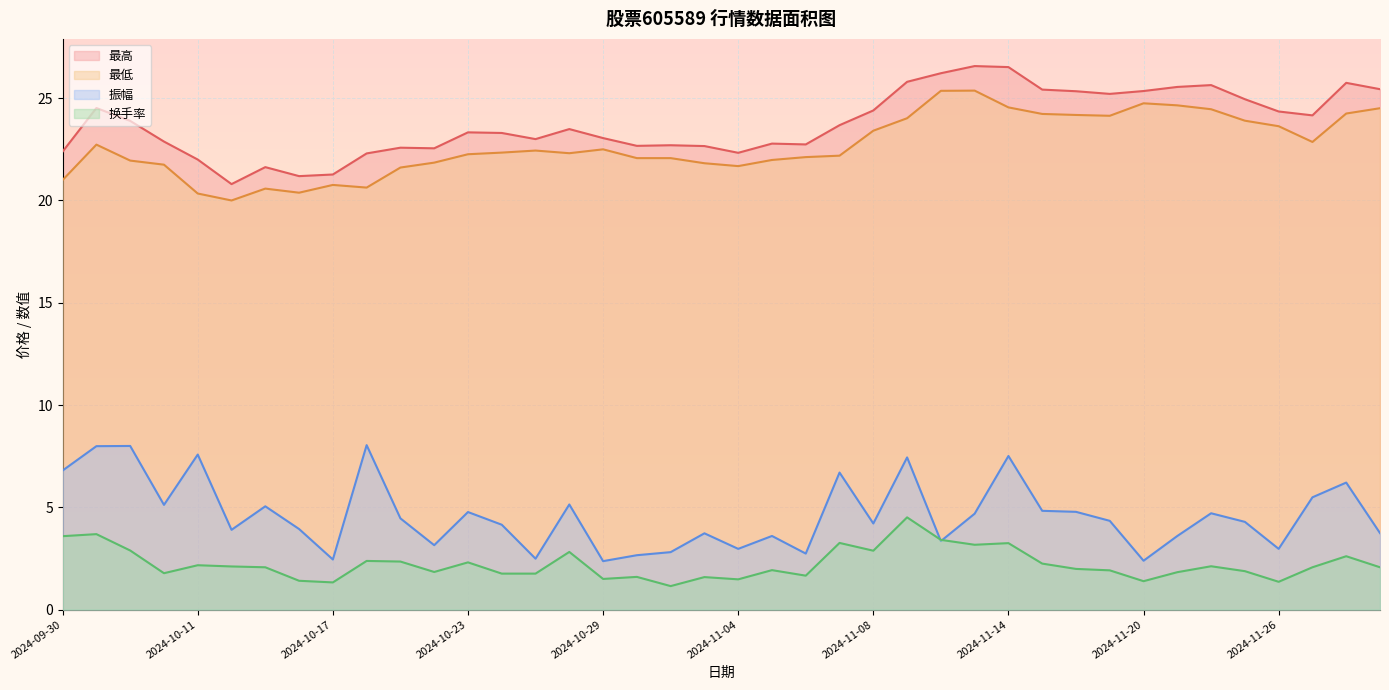

Reading left to right, what are all the values shown in this chart?

最高: 2024-09-30=22.4	2024-10-08=24.5	2024-10-09=23.9	2024-10-10=22.9	2024-10-11=22.0	2024-10-14=20.8	2024-10-15=21.6	2024-10-16=21.2	2024-10-17=21.3	2024-10-18=22.3	2024-10-21=22.6	2024-10-22=22.6	2024-10-23=23.3	2024-10-24=23.3	2024-10-25=23.0	2024-10-28=23.5	2024-10-29=23.1	2024-10-30=22.7	2024-10-31=22.7	2024-11-01=22.7	2024-11-04=22.3	2024-11-05=22.8	2024-11-06=22.7	2024-11-07=23.7	2024-11-08=24.4	2024-11-11=25.8	2024-11-12=26.2	2024-11-13=26.6	2024-11-14=26.5	2024-11-15=25.4	2024-11-18=25.3	2024-11-19=25.2	2024-11-20=25.4	2024-11-21=25.6	2024-11-22=25.6	2024-11-25=24.9	2024-11-26=24.4	2024-11-27=24.2	2024-11-28=25.8	2024-11-29=25.4
最低: 2024-09-30=21.0	2024-10-08=22.7	2024-10-09=21.9	2024-10-10=21.8	2024-10-11=20.3	2024-10-14=20.0	2024-10-15=20.6	2024-10-16=20.4	2024-10-17=20.8	2024-10-18=20.6	2024-10-21=21.6	2024-10-22=21.9	2024-10-23=22.3	2024-10-24=22.3	2024-10-25=22.4	2024-10-28=22.3	2024-10-29=22.5	2024-10-30=22.1	2024-10-31=22.1	2024-11-01=21.8	2024-11-04=21.7	2024-11-05=22.0	2024-11-06=22.1	2024-11-07=22.2	2024-11-08=23.4	2024-11-11=24.0	2024-11-12=25.4	2024-11-13=25.4	2024-11-14=24.6	2024-11-15=24.2	2024-11-18=24.2	2024-11-19=24.1	2024-11-20=24.8	2024-11-21=24.6	2024-11-22=24.5	2024-11-25=23.9	2024-11-26=23.6	2024-11-27=22.9	2024-11-28=24.2	2024-11-29=24.5
振幅: 2024-09-30=6.8	2024-10-08=8.0	2024-10-09=8.0	2024-10-10=5.1	2024-10-11=7.6	2024-10-14=3.9	2024-10-15=5.0	2024-10-16=3.9	2024-10-17=2.5	2024-10-18=8.0	2024-10-21=4.5	2024-10-22=3.1	2024-10-23=4.8	2024-10-24=4.2	2024-10-25=2.5	2024-10-28=5.1	2024-10-29=2.4	2024-10-30=2.7	2024-10-31=2.8	2024-11-01=3.7	2024-11-04=3.0	2024-11-05=3.6	2024-11-06=2.7	2024-11-07=6.7	2024-11-08=4.2	2024-11-11=7.4	2024-11-12=3.4	2024-11-13=4.7	2024-11-14=7.5	2024-11-15=4.8	2024-11-18=4.8	2024-11-19=4.3	2024-11-20=2.4	2024-11-21=3.6	2024-11-22=4.7	2024-11-25=4.3	2024-11-26=3.0	2024-11-27=5.5	2024-11-28=6.2	2024-11-29=3.7
换手率: 2024-09-30=3.6	2024-10-08=3.7	2024-10-09=2.9	2024-10-10=1.8	2024-10-11=2.2	2024-10-14=2.1	2024-10-15=2.1	2024-10-16=1.4	2024-10-17=1.3	2024-10-18=2.4	2024-10-21=2.4	2024-10-22=1.8	2024-10-23=2.3	2024-10-24=1.8	2024-10-25=1.8	2024-10-28=2.8	2024-10-29=1.5	2024-10-30=1.6	2024-10-31=1.1	2024-11-01=1.6	2024-11-04=1.5	2024-11-05=1.9	2024-11-06=1.7	2024-11-07=3.3	2024-11-08=2.9	2024-11-11=4.5	2024-11-12=3.4	2024-11-13=3.2	2024-11-14=3.2	2024-11-15=2.2	2024-11-18=2.0	2024-11-19=1.9	2024-11-20=1.4	2024-11-21=1.8	2024-11-22=2.1	2024-11-25=1.9	2024-11-26=1.4	2024-11-27=2.1	2024-11-28=2.6	2024-11-29=2.1